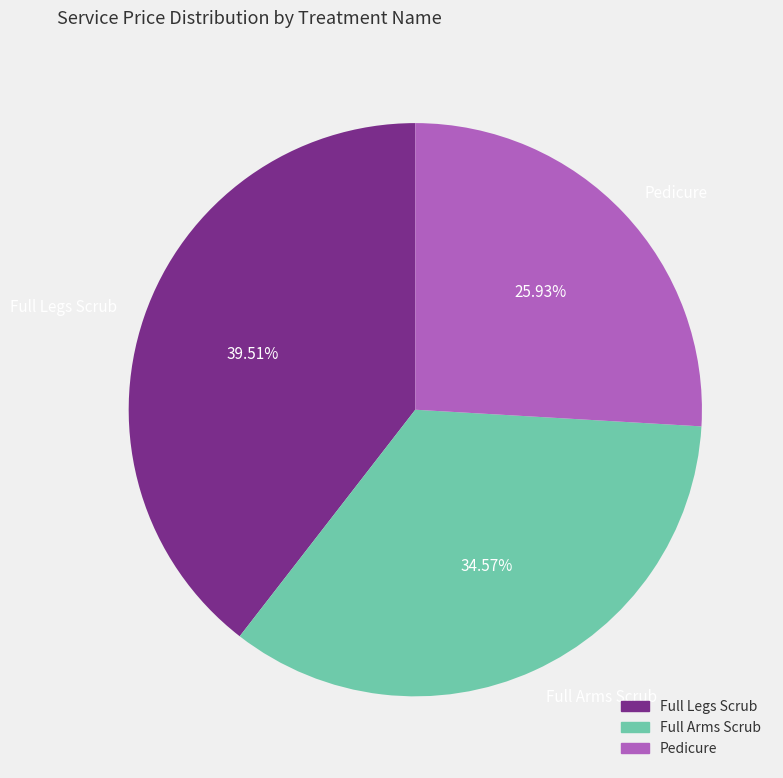

What percentage do Full Legs Scrub and Pedicure together represent?

65.4%